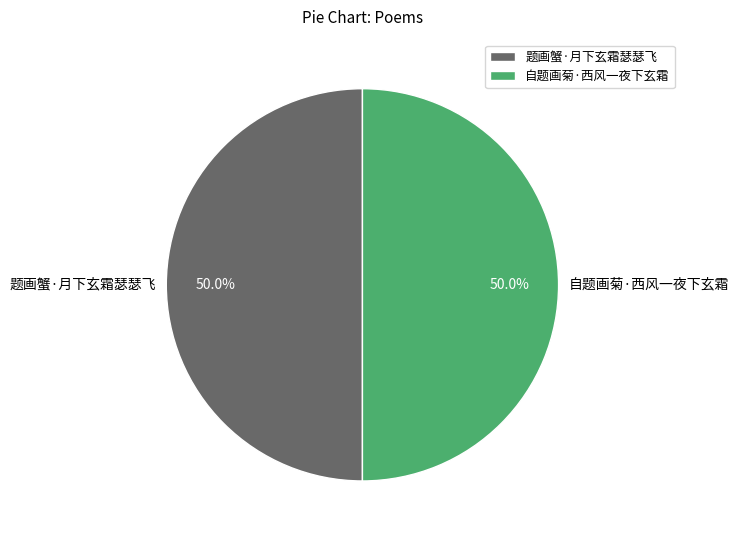

What is the ratio of the value at 题画蟹·月下玄霜瑟瑟飞 to the value at 自题画菊·西风一夜下玄霜?

1.0